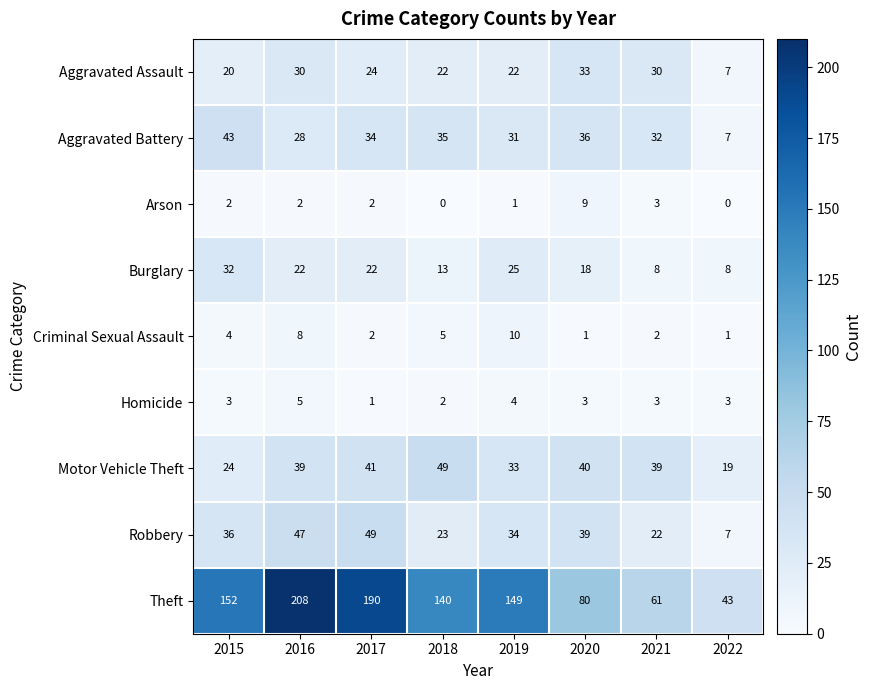

Which series has the largest total across all categories?

Theft